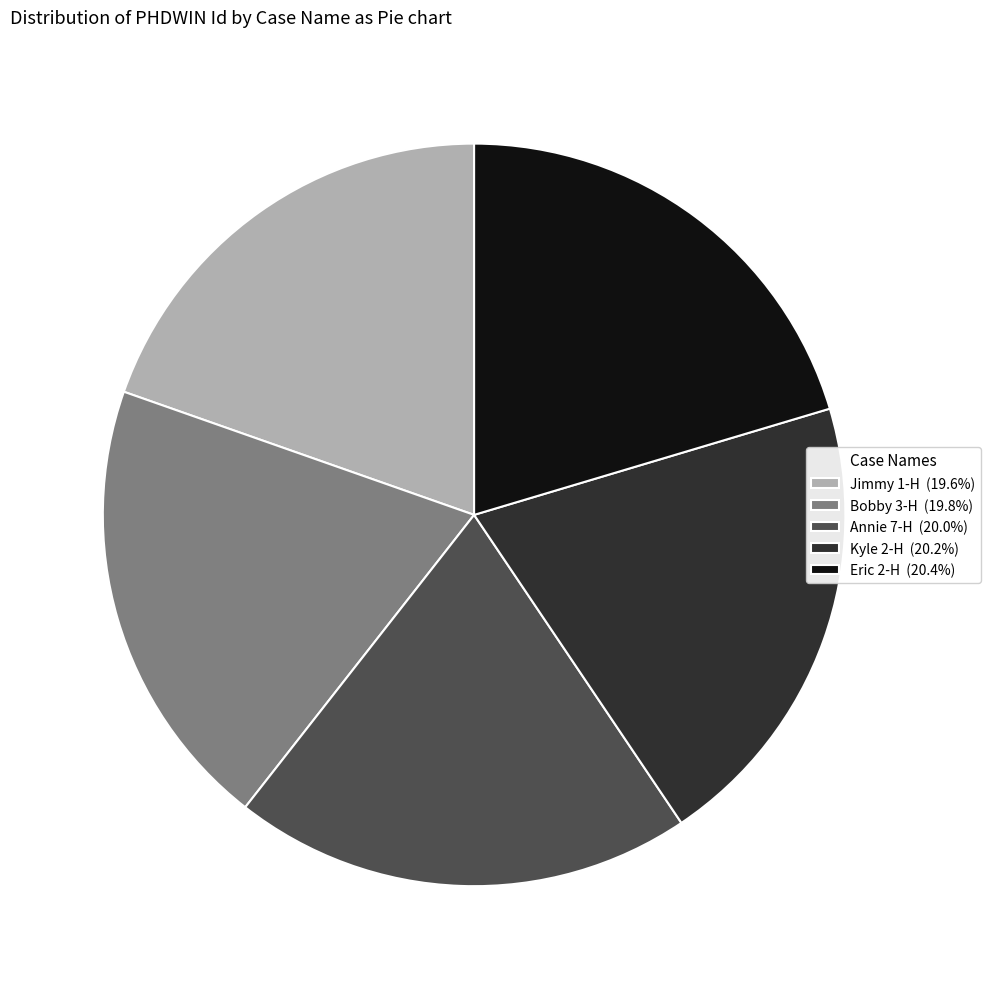

Does Kyle 2-H (20.2%) account for over 50% of the chart?

No